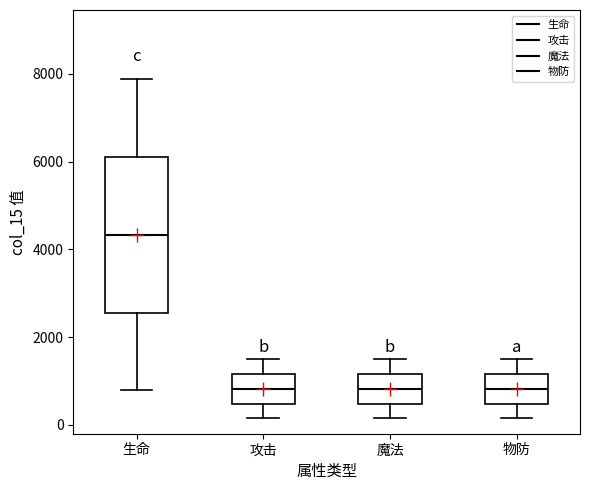

Where does the median line of the box for 魔法 sit on the y-axis? The values are not printed on the chart, so give them approximately, as read against the axis.

800